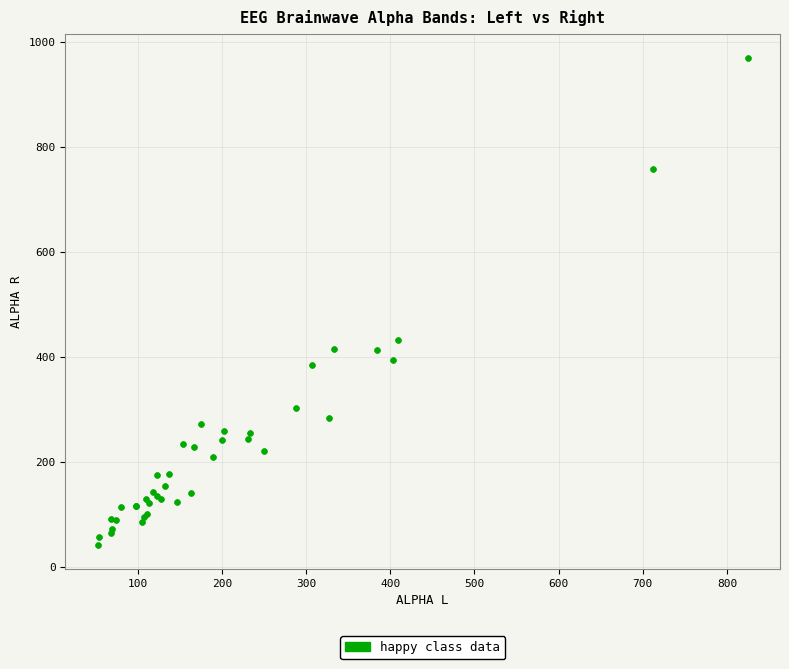

What Y value in the scatter plot is closest to 505?

432.4